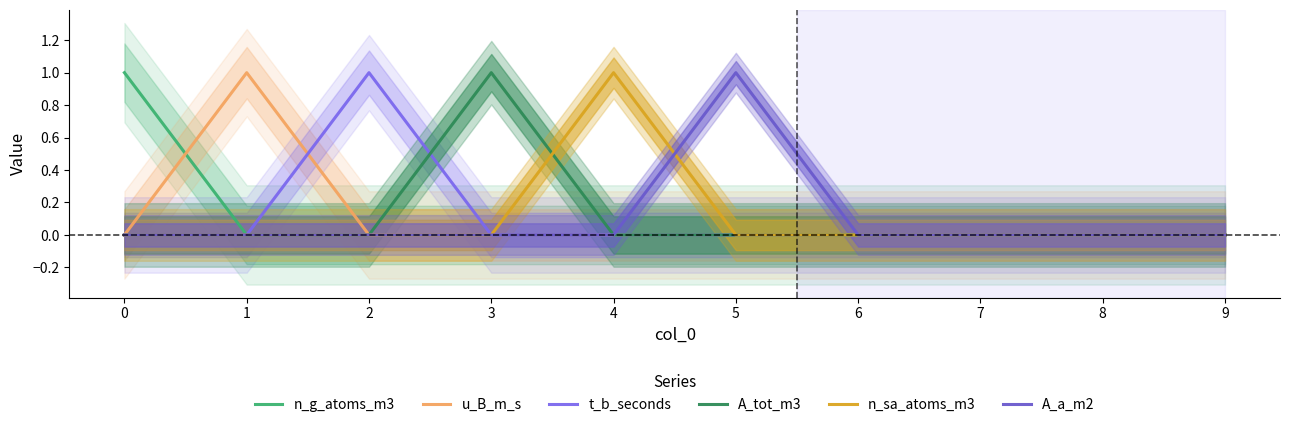

How many lines are shown in the chart?

6